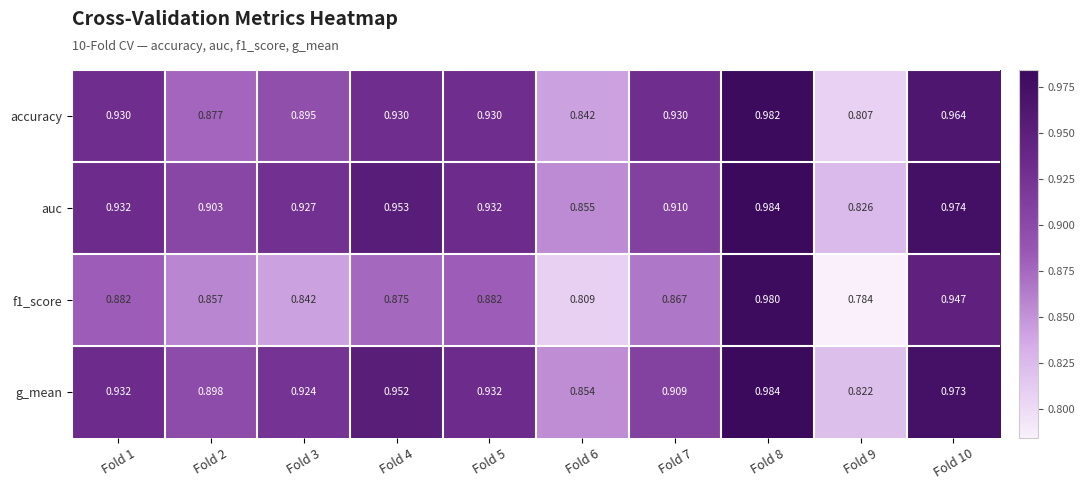

Count the number of data series in this chart.

4